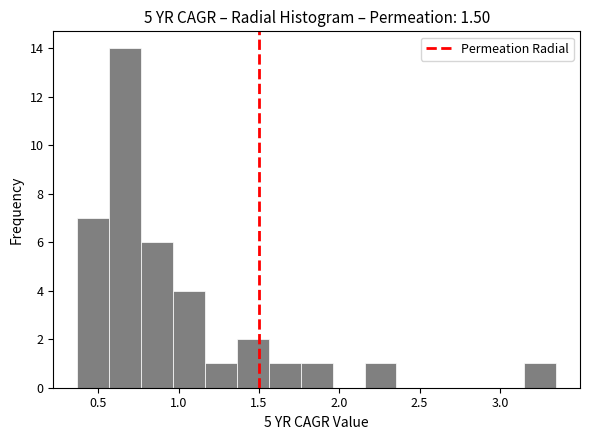

Read against the x-axis, roughly where is the centre of the tallest bar?

0.65